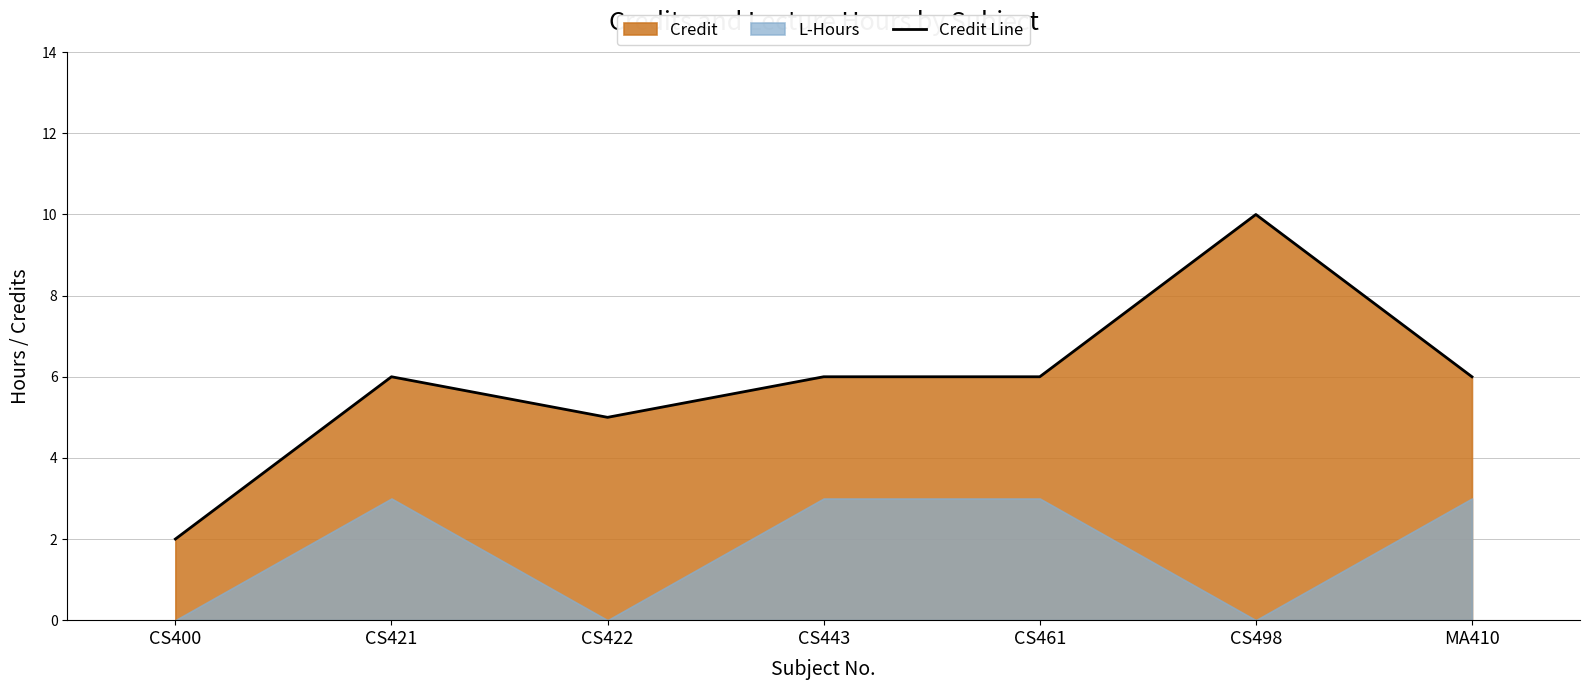

Which has a higher value, CS421 or CS400?

CS421